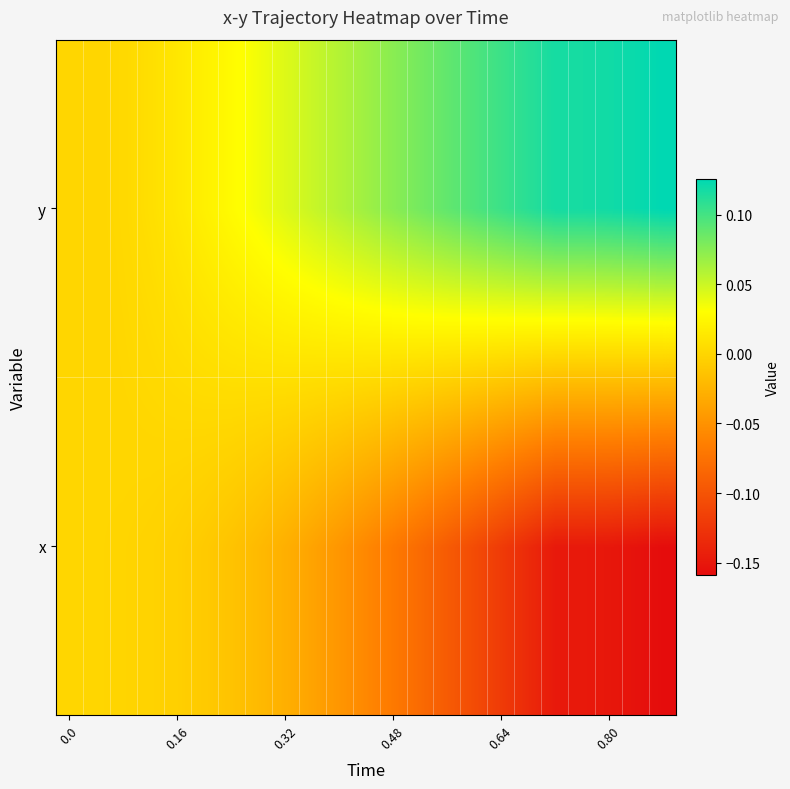

List the series in order of their peak value, lowest first.

x, y